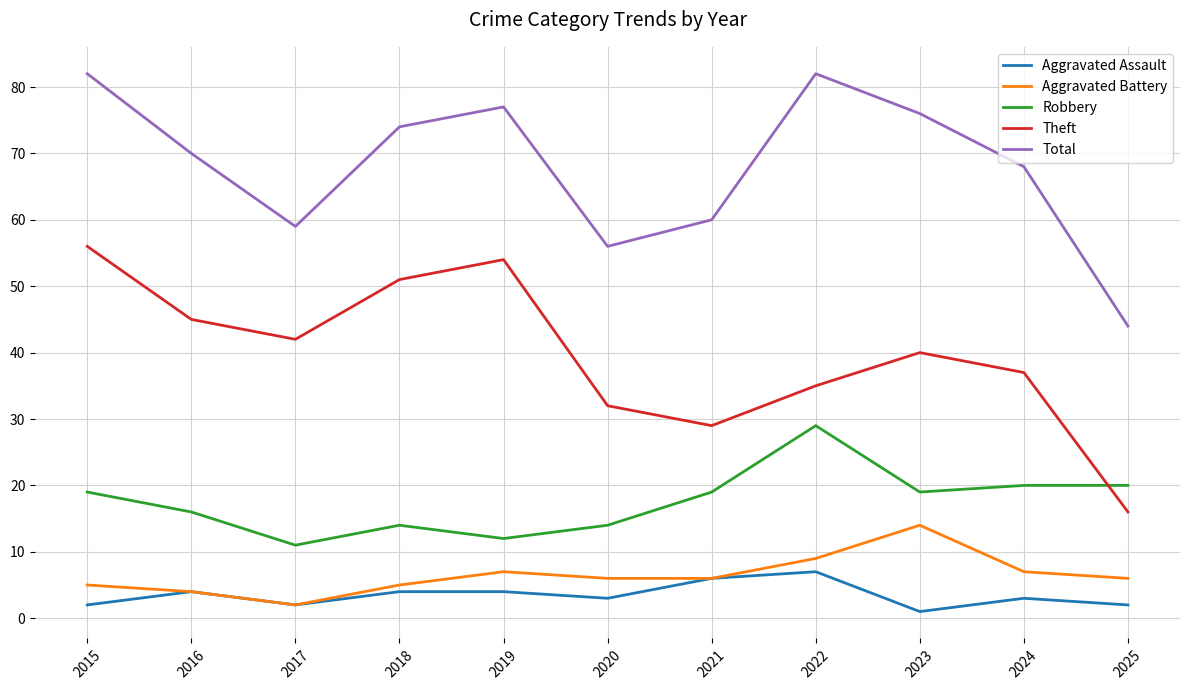

What is the average value of the Aggravated Battery series?

6